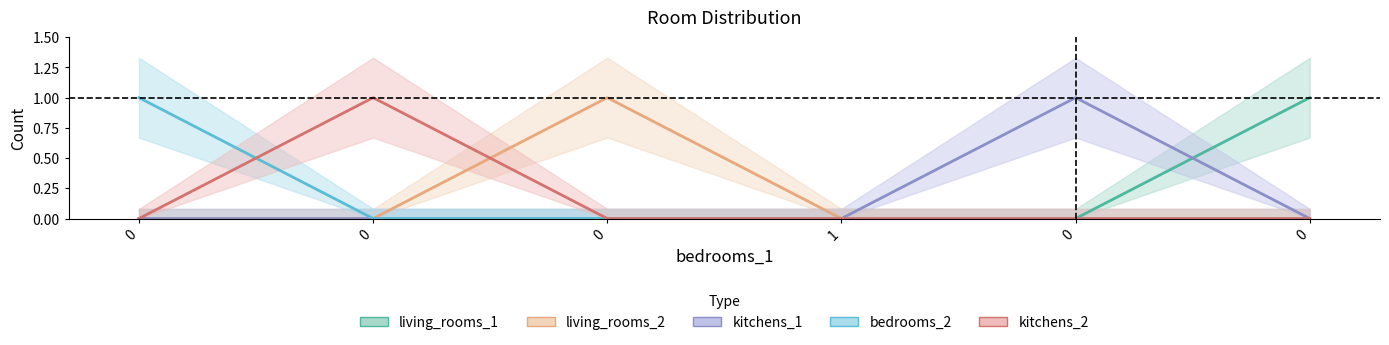

What is the sum of all bedrooms_2 values?

1